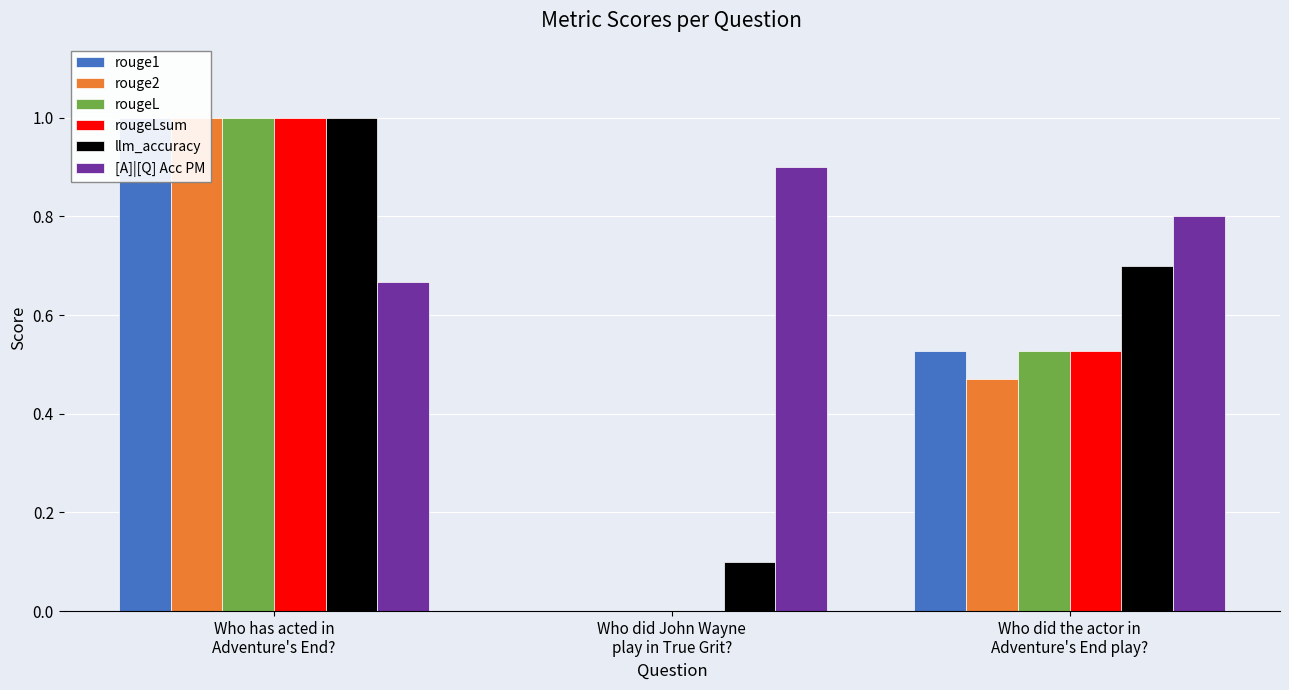

The value of [A]|[Q] Acc PM at Who has acted in
Adventure's End? is 0.2. True or false?

False